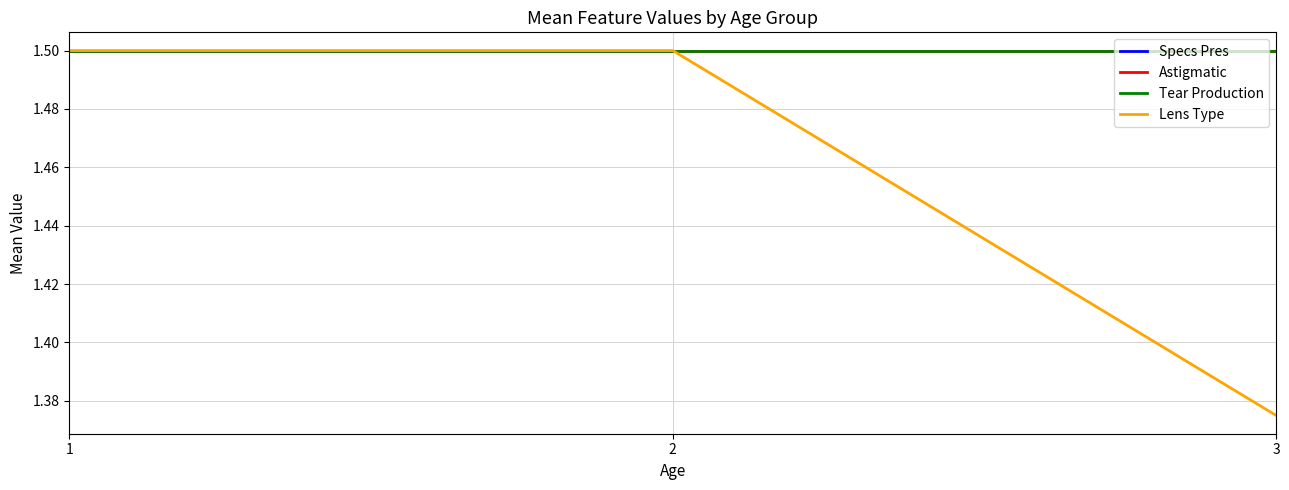

Does the chart display data point markers on the line(s)?

No